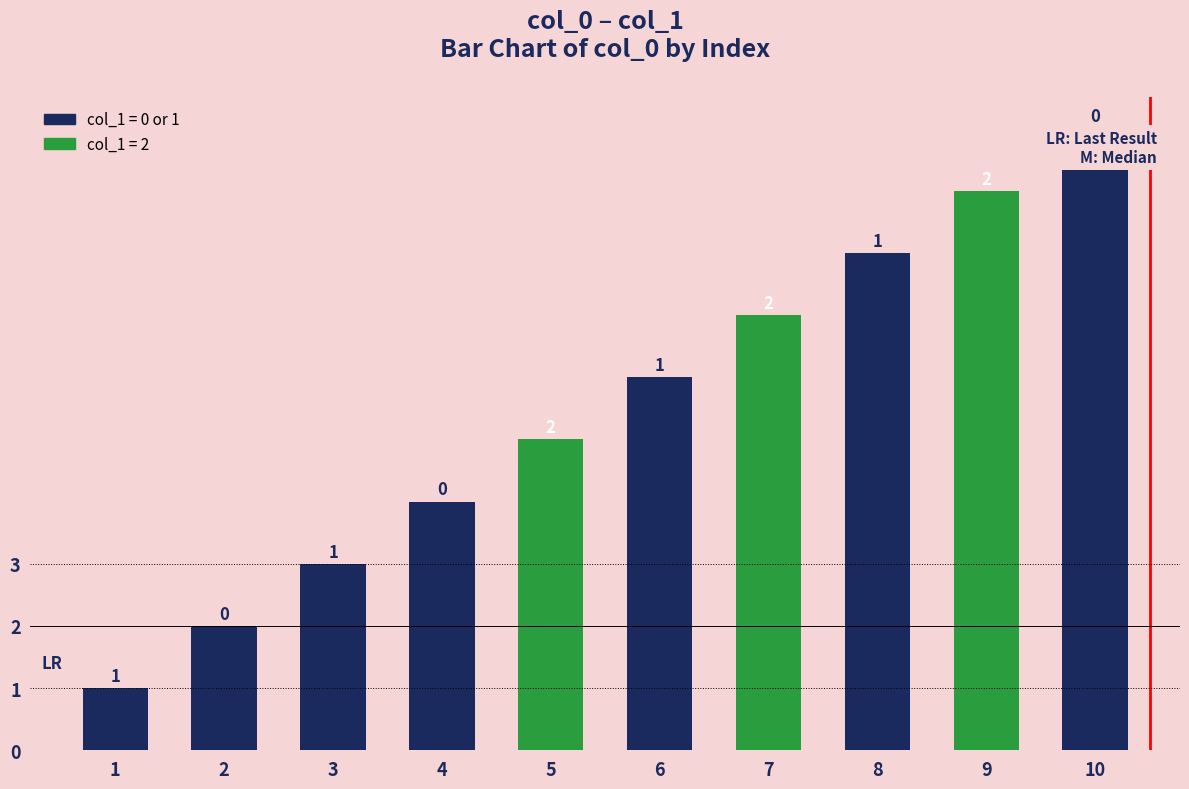

Reading right to left, transcribe all the data shown in this chart.

10=10	9=9	8=8	7=7	6=6	5=5	4=4	3=3	2=2	1=1